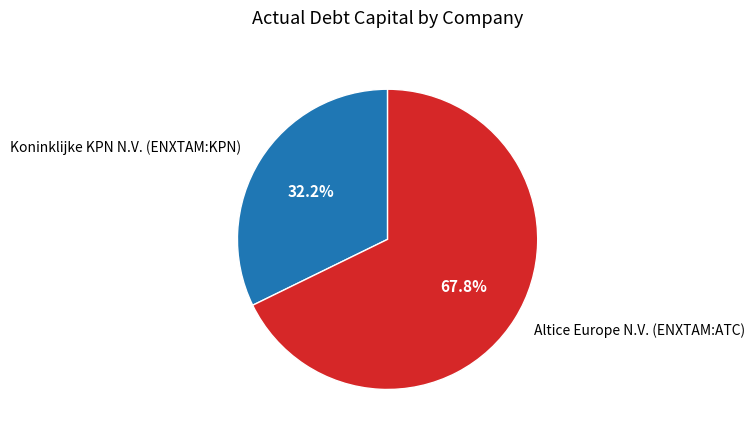

What is the smallest slice in the pie chart?

Koninklijke KPN N.V. (ENXTAM:KPN)